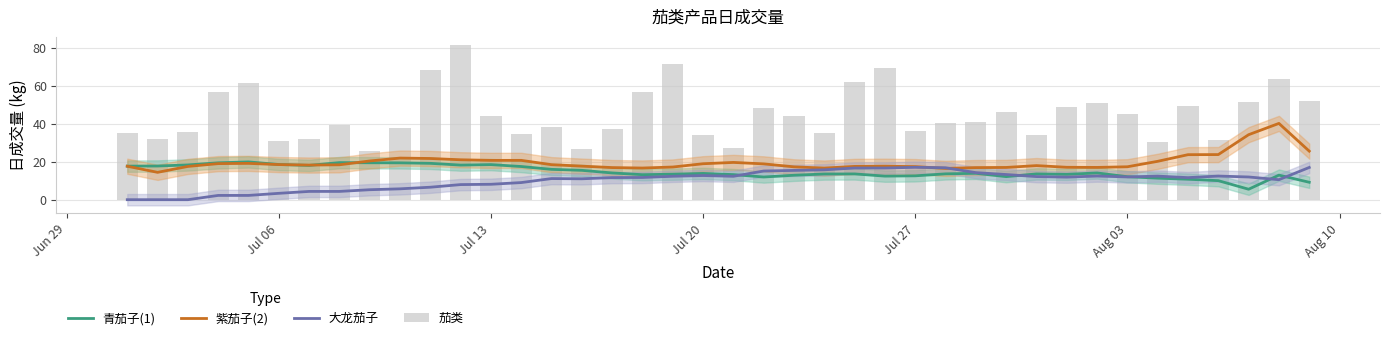

Reading left to right, extract all data points from this chart.

青茄子(1): 17.7	17.8	18.3	19.5	19.9	18.6	18.1	19.6	19.5	19.4	19.2	18.3	18.5	17.5	16.0	15.5	14.1	13.2	13.5	13.9	13.2	12.0	12.9	13.6	13.6	12.4	12.6	13.6	13.9	12.2	13.6	13.4	14.1	12.1	11.4	10.8	10.0	5.5	13.0	9.2
紫茄子(2): 17.7	14.4	17.6	19.0	19.2	18.5	18.3	18.4	20.4	22.0	21.7	21.1	20.7	20.8	18.5	17.7	16.9	16.7	17.2	19.0	19.7	18.9	17.3	16.7	17.6	17.7	17.4	16.5	16.9	17.0	18.0	17.1	17.0	17.4	20.2	23.8	23.8	34.3	40.3	25.6
大龙茄子: 0.0	0.0	0.0	2.3	2.3	3.4	4.4	4.4	5.3	5.7	6.6	8.0	8.1	9.0	11.1	11.0	11.7	11.7	12.4	12.7	12.3	15.1	15.4	15.8	16.7	16.7	17.1	16.9	14.3	13.3	12.2	11.9	12.5	12.0	12.4	11.6	12.5	12.0	10.6	17.0
茄类: 35.4	32.2	35.9	57.1	61.8	30.7	32.1	39.7	25.9	37.9	68.3	81.7	44.4	34.7	38.2	26.6	37.3	56.6	71.8	33.9	27.1	48.2	44.1	35.0	61.9	69.5	36.1	40.3	40.8	46.3	34.1	48.8	50.9	45.2	30.6	49.5	31.6	51.8	63.8	51.8